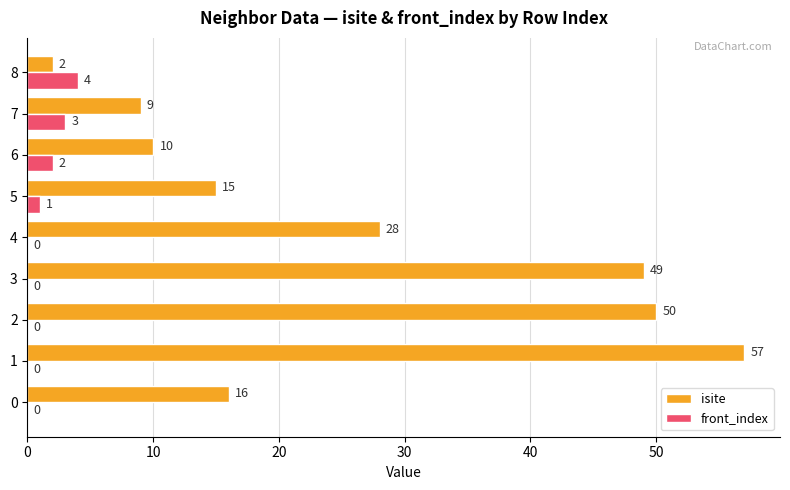

What is the sum of the front_index values at 1 and 8?

4